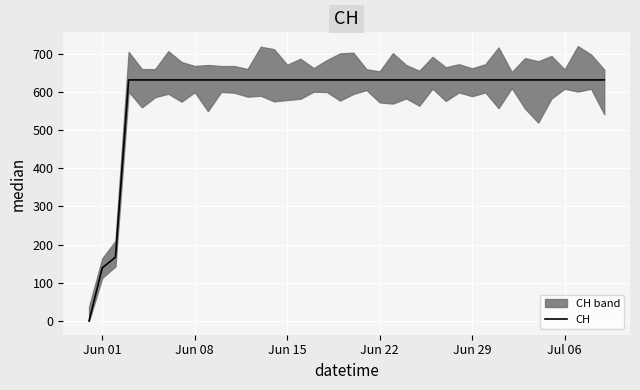

What is the maximum value shown in the chart?

631